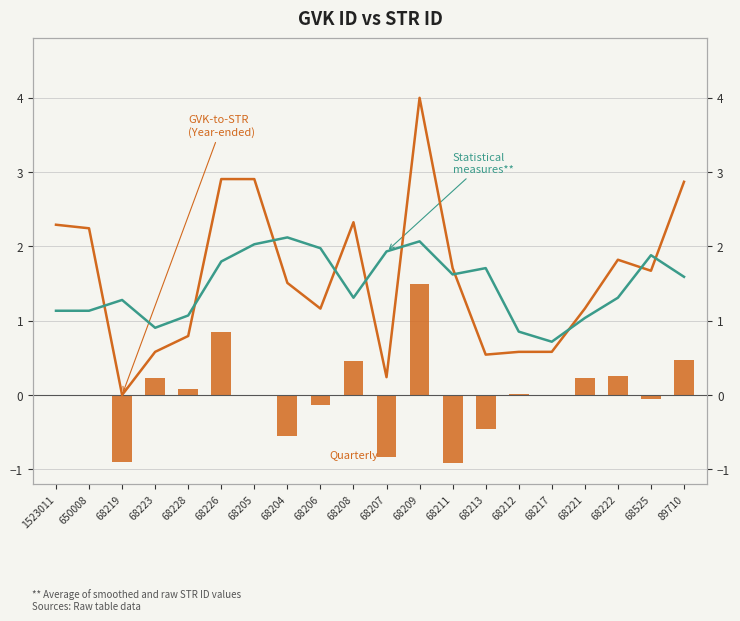

How many groups of bars are there?

20